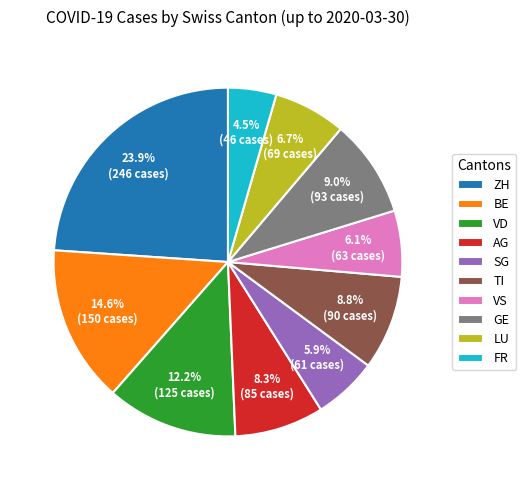

Is FR the majority of the pie?

No